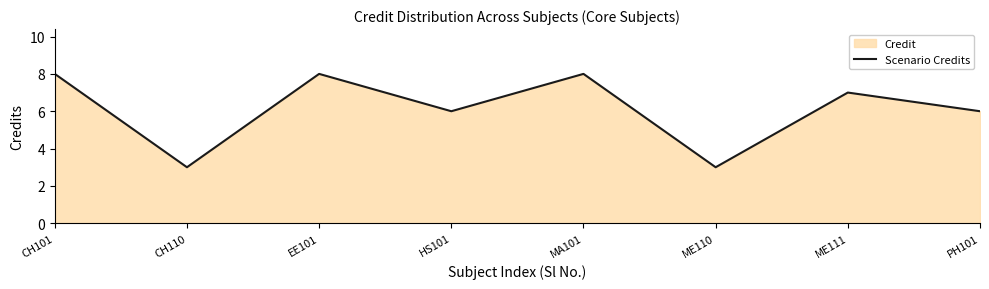

At which label does the data first exceed 7?

CH101